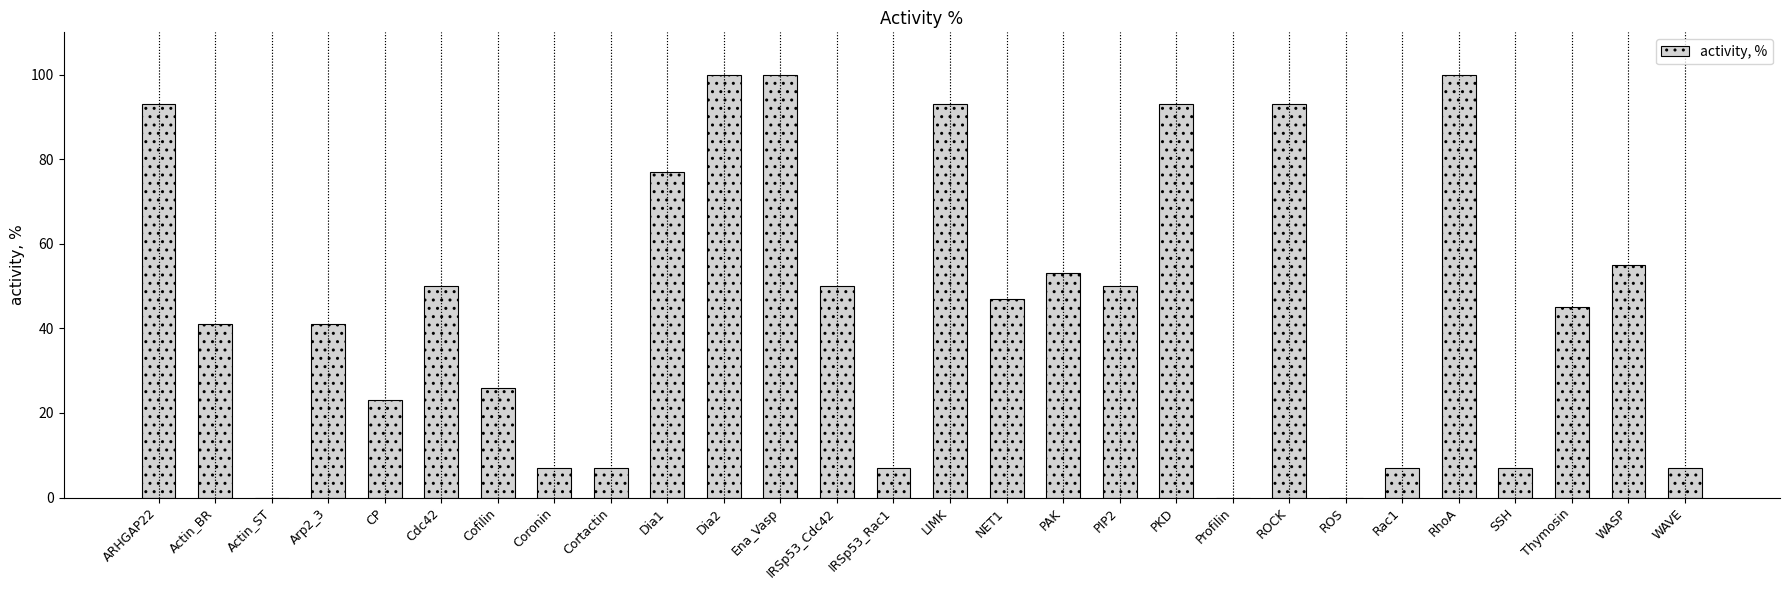

The value at ROCK is 27. True or false?

False